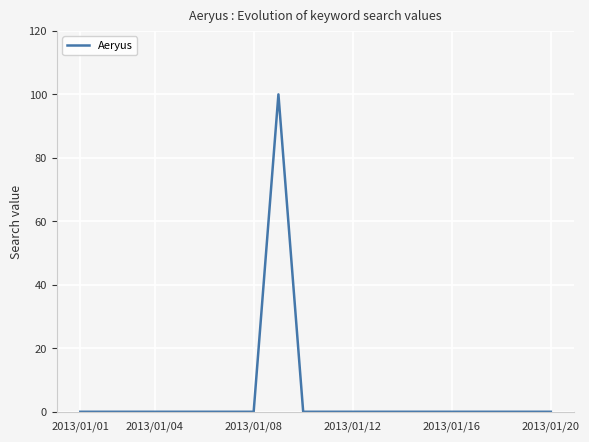

What is the maximum value shown in the chart?

100